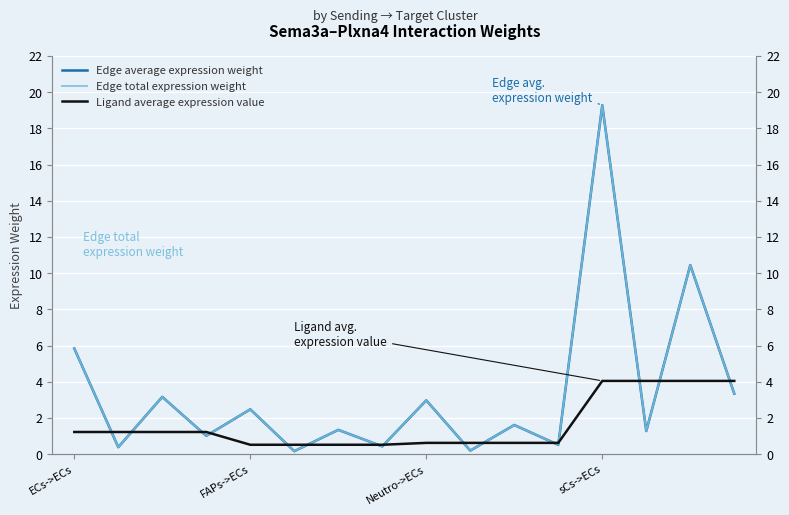

What is the sum of all Edge average expression weight values?

54.5